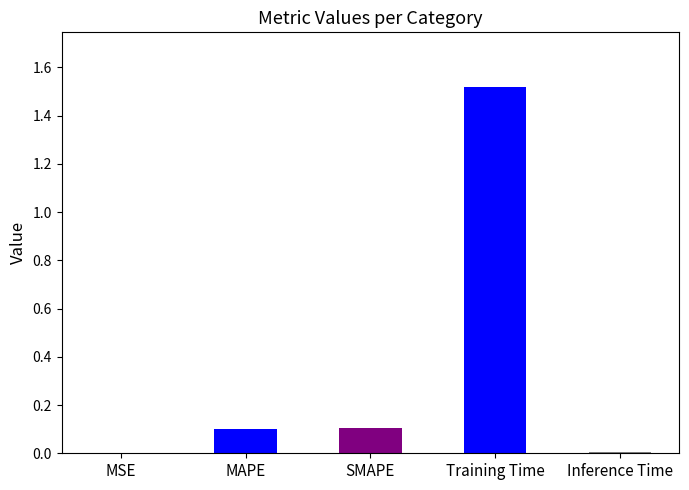

Rank the categories by value from highest to lowest.

Training Time, SMAPE, MAPE, Inference Time, MSE